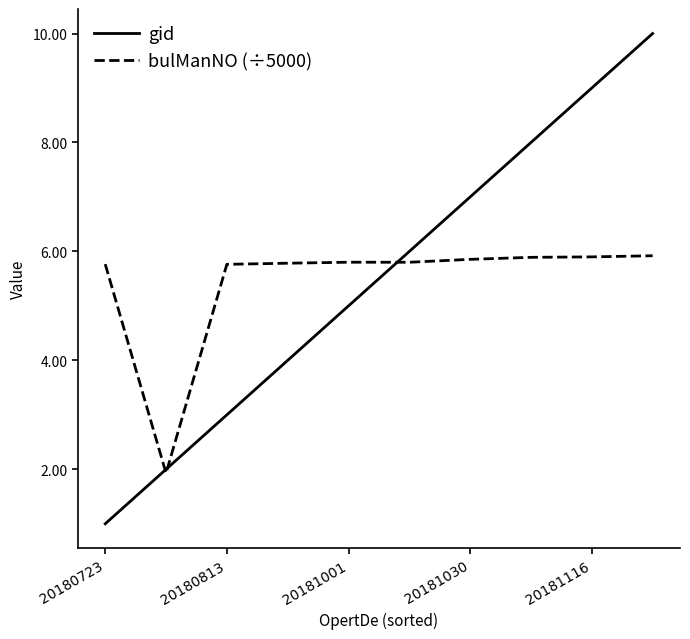

List the series in order of their peak value, lowest first.

bulManNO (÷5000), gid